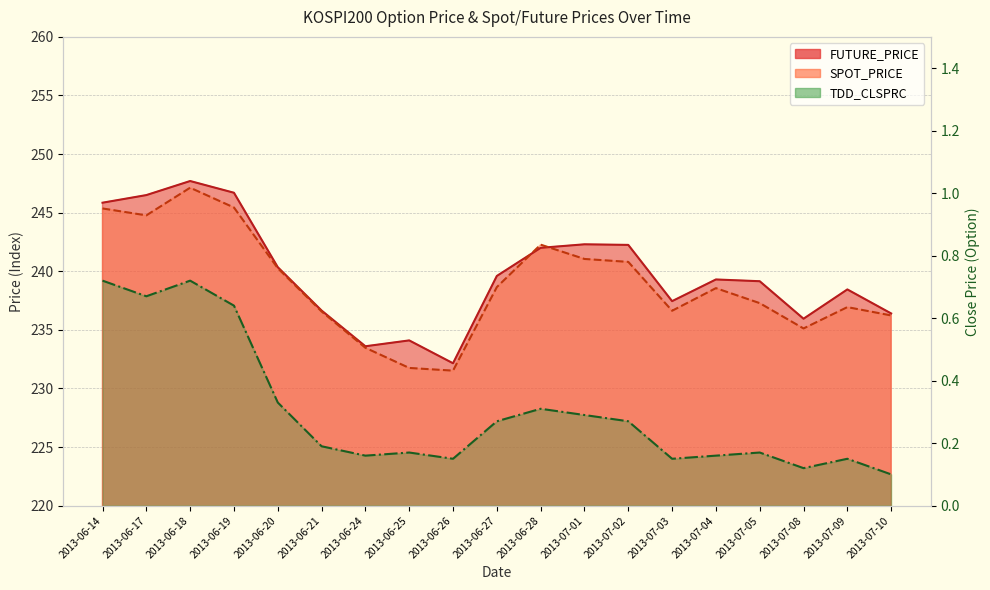

Reading left to right, what are all the values shown in this chart?

FUTURE_PRICE: 2013-06-14=245.8	2013-06-17=246.5	2013-06-18=247.7	2013-06-19=246.7	2013-06-20=240.3	2013-06-21=236.7	2013-06-24=233.6	2013-06-25=234.1	2013-06-26=232.2	2013-06-27=239.6	2013-06-28=242.0	2013-07-01=242.3	2013-07-02=242.2	2013-07-03=237.4	2013-07-04=239.3	2013-07-05=239.2	2013-07-08=235.9	2013-07-09=238.4	2013-07-10=236.4
SPOT_PRICE: 2013-06-14=245.4	2013-06-17=244.8	2013-06-18=247.1	2013-06-19=245.4	2013-06-20=240.3	2013-06-21=236.6	2013-06-24=233.5	2013-06-25=231.8	2013-06-26=231.5	2013-06-27=238.7	2013-06-28=242.3	2013-07-01=241.1	2013-07-02=240.8	2013-07-03=236.6	2013-07-04=238.6	2013-07-05=237.3	2013-07-08=235.1	2013-07-09=236.9	2013-07-10=236.2
TDD_CLSPRC: 2013-06-14=0.7	2013-06-17=0.7	2013-06-18=0.7	2013-06-19=0.6	2013-06-20=0.3	2013-06-21=0.2	2013-06-24=0.2	2013-06-25=0.2	2013-06-26=0.1	2013-06-27=0.3	2013-06-28=0.3	2013-07-01=0.3	2013-07-02=0.3	2013-07-03=0.1	2013-07-04=0.2	2013-07-05=0.2	2013-07-08=0.1	2013-07-09=0.1	2013-07-10=0.1